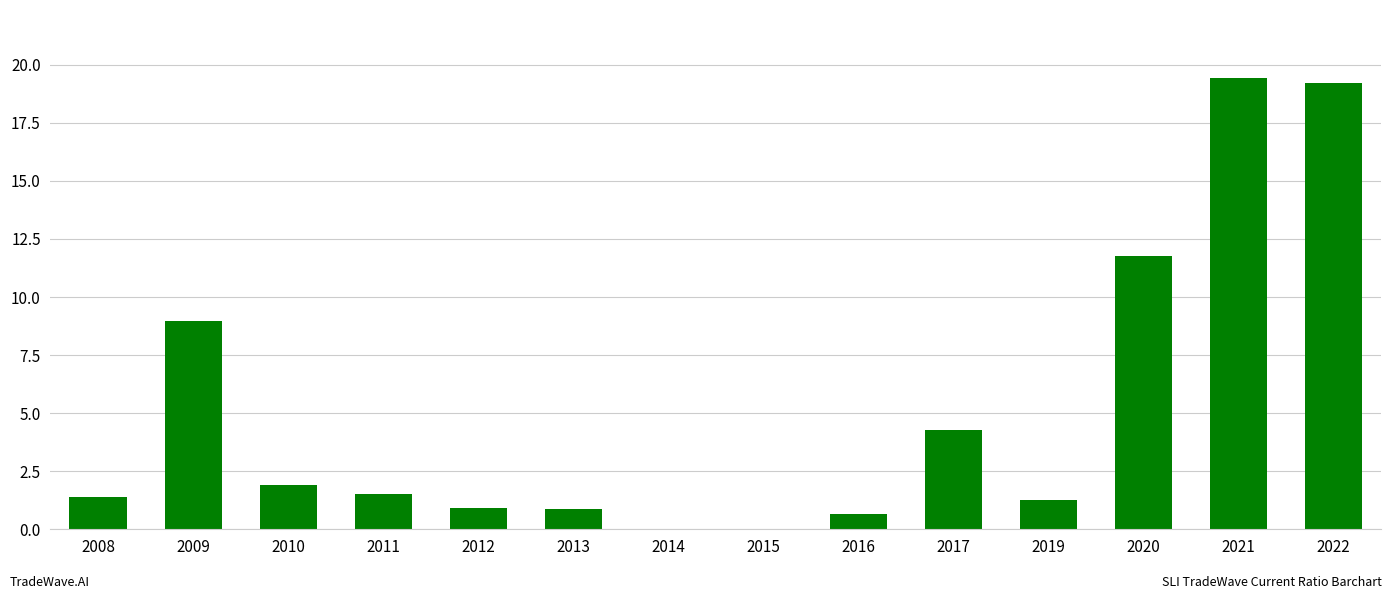

What is the change in value from 2020 to 2021?

+7.7